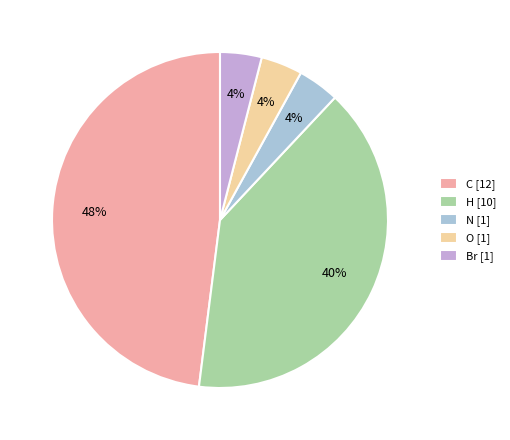

How many slices are in this pie chart?

5